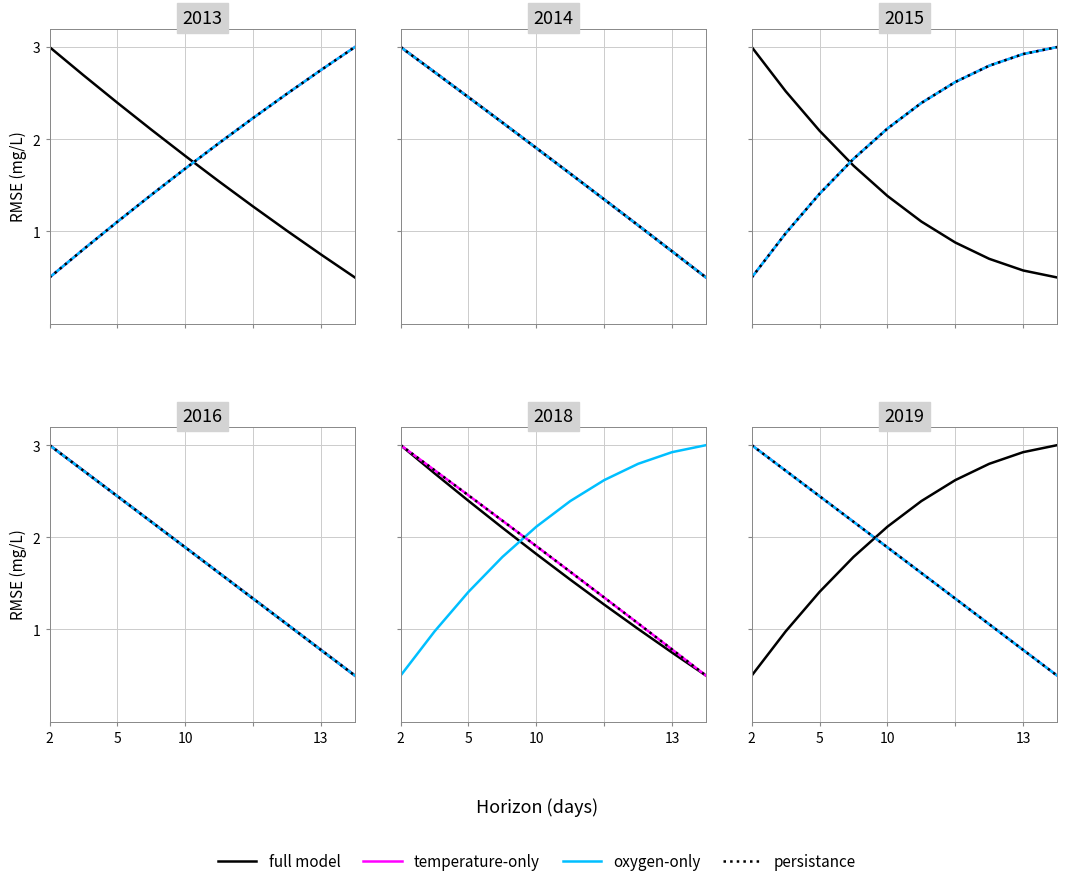

At how many categories does at least one series exceed 2?

10